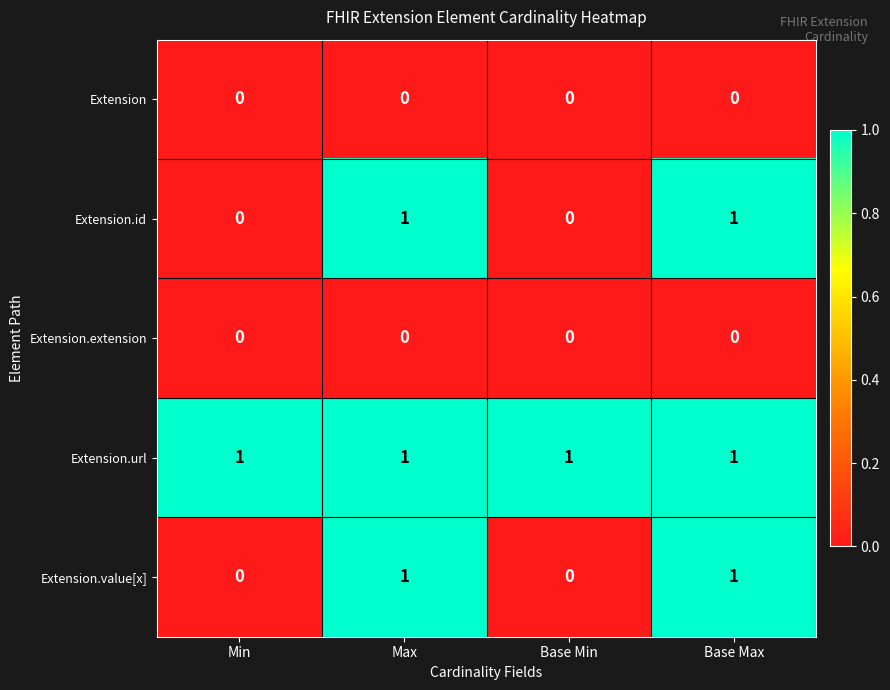

Which series has the largest total across all categories?

Extension.url